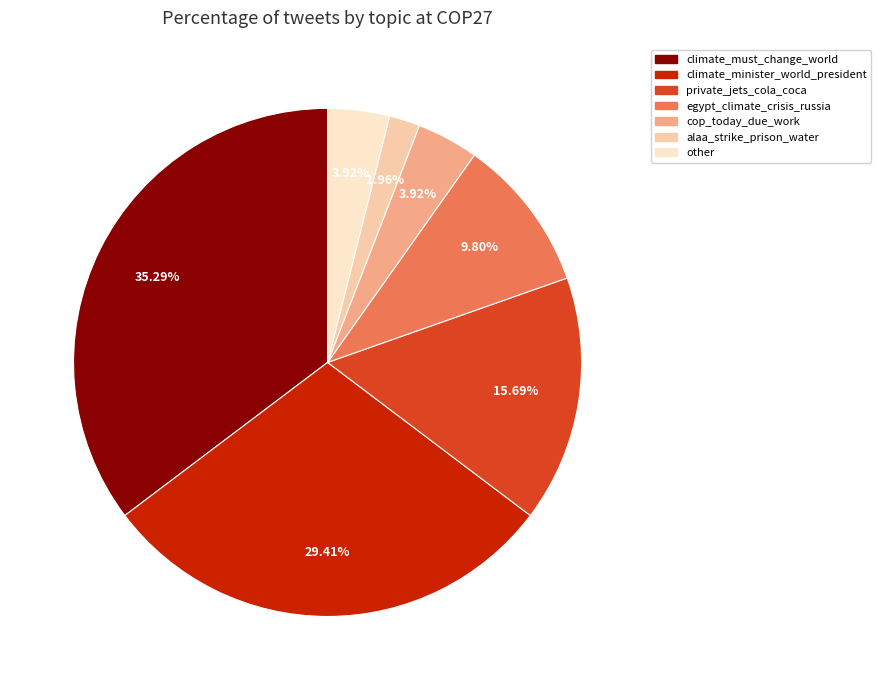

Approximately how many times larger is the value at climate_minister_world_president compared to egypt_climate_crisis_russia?

3.0